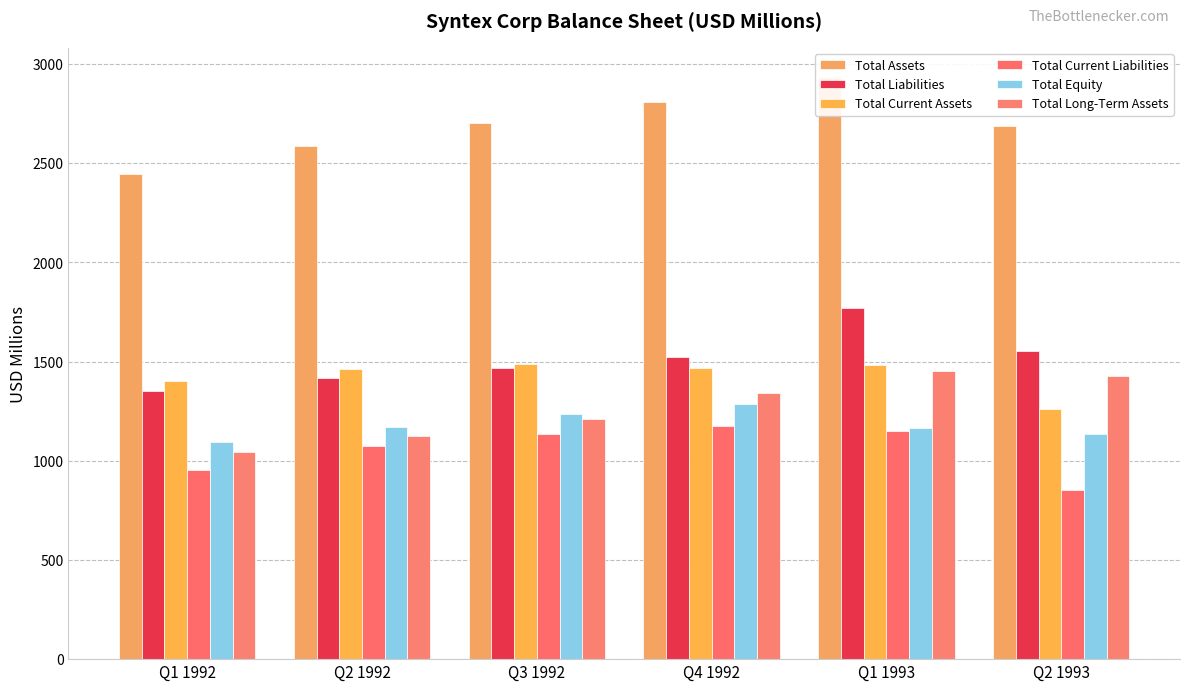

At which category does the chart reach its minimum across all series?

Q2 1993